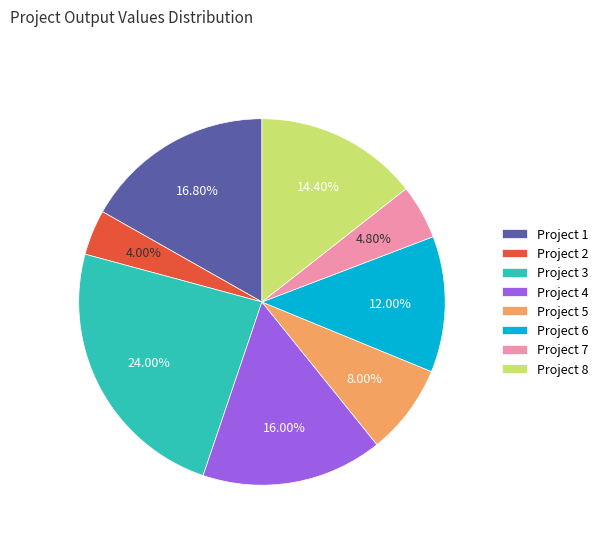

Count the number of slices in the pie.

8